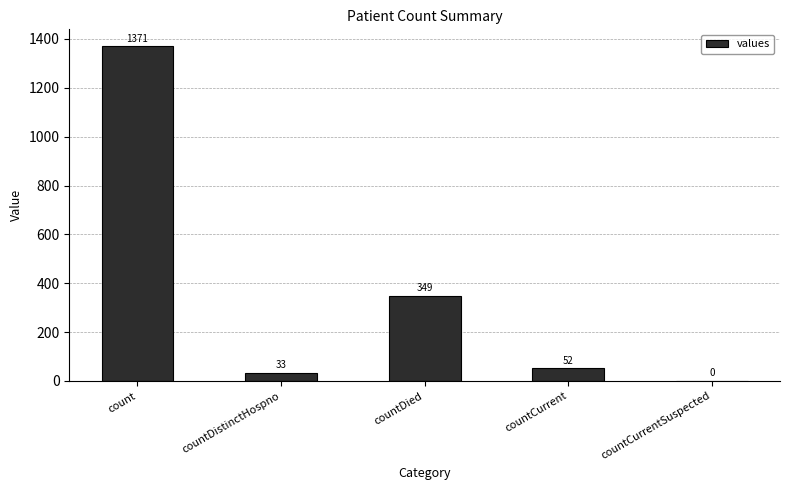

The chart shows a value of 207 at countDied. True or false?

False